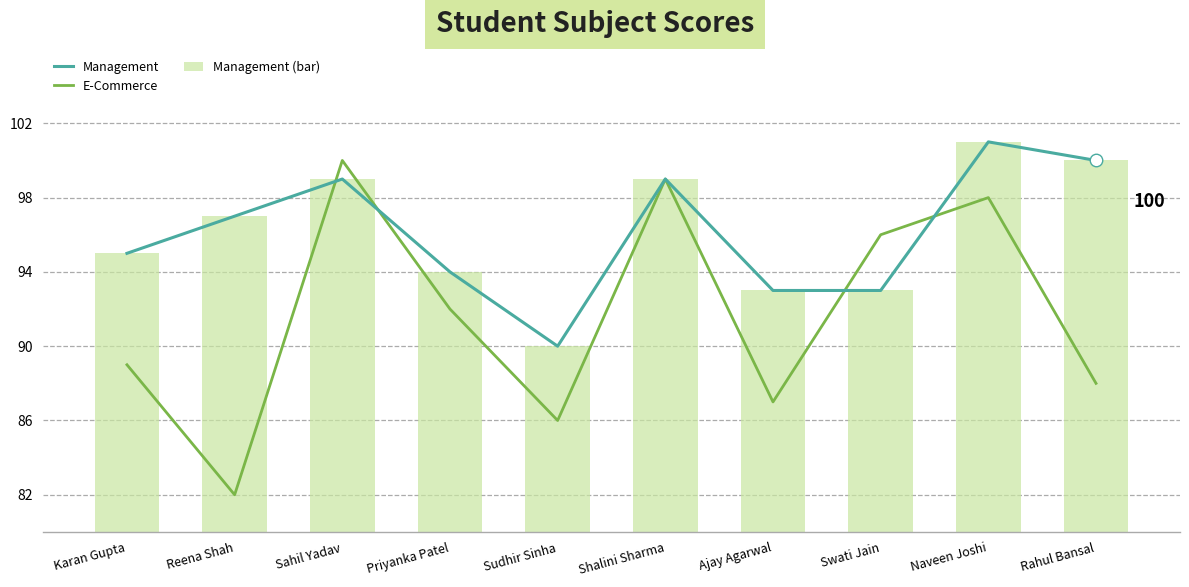

What is the difference between the maximum and second lowest values in the E-Commerce series?

14